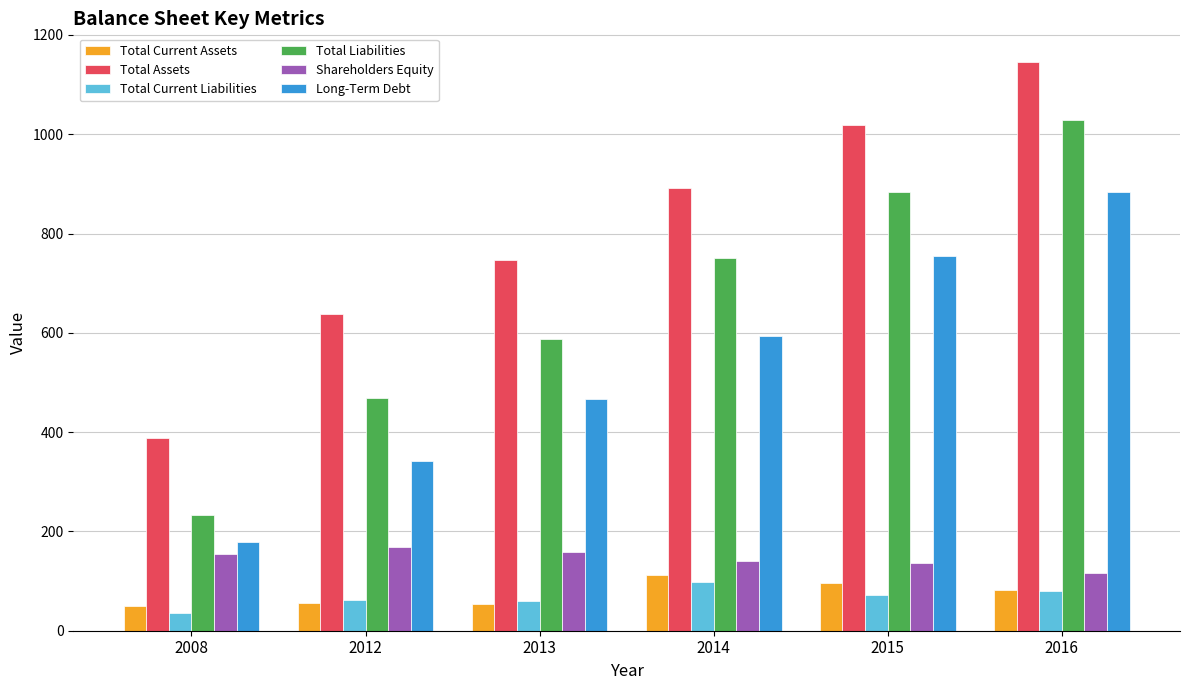

What is the greatest value displayed?

1146